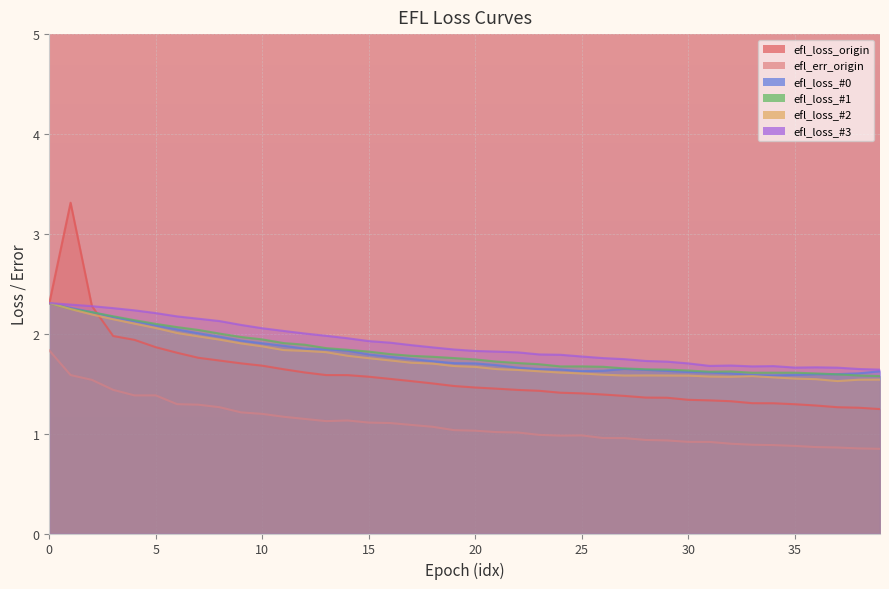

How many lines are shown in the chart?

6